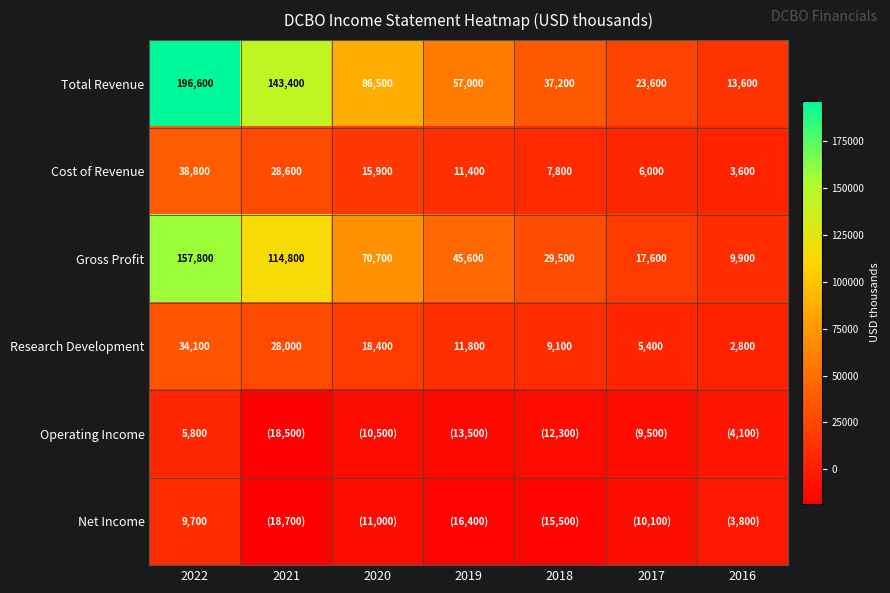

Rank the categories by Cost of Revenue value from highest to lowest.

2022, 2021, 2020, 2019, 2018, 2017, 2016